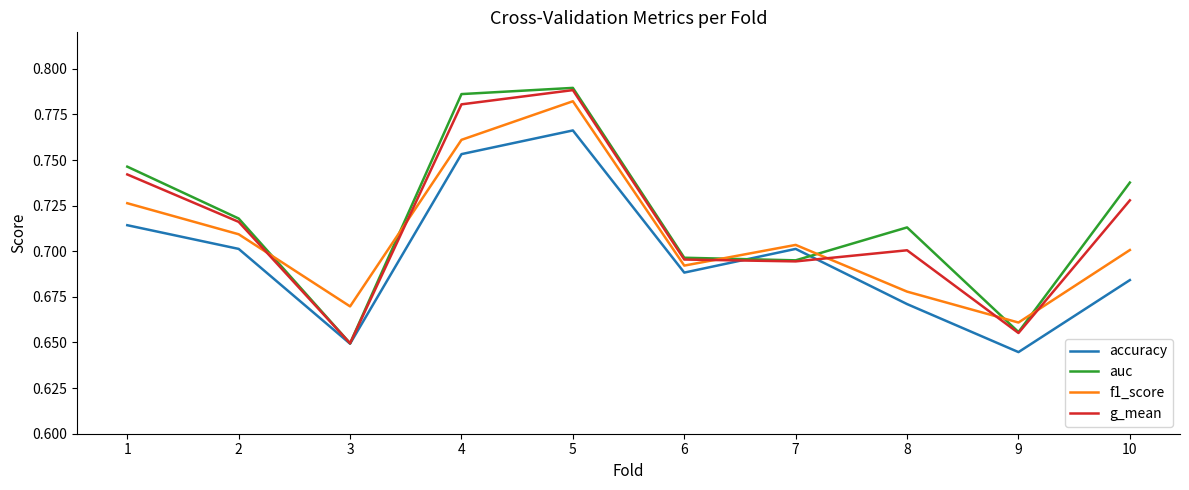

Which series has the largest range (max minus min)?

auc